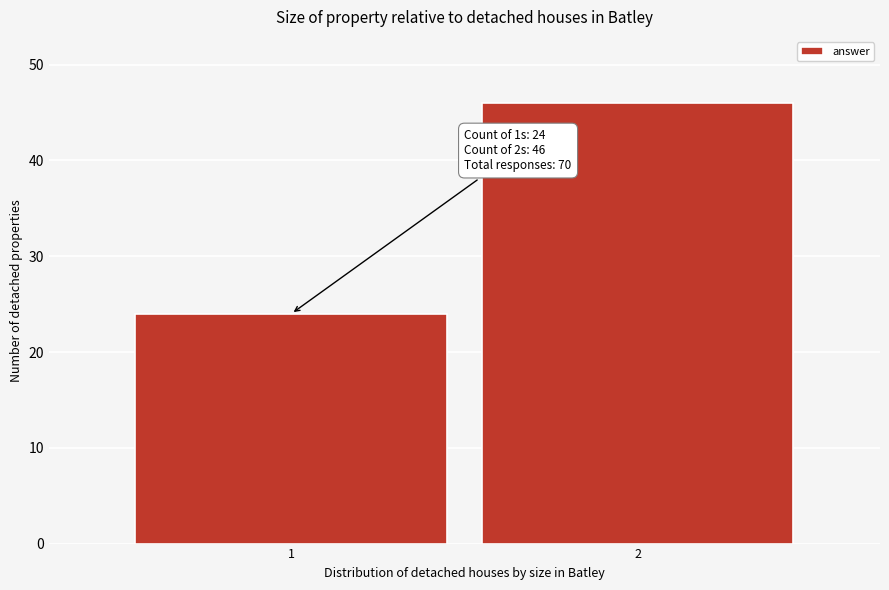

Reading right to left, list all the values displayed in this chart.

46	24